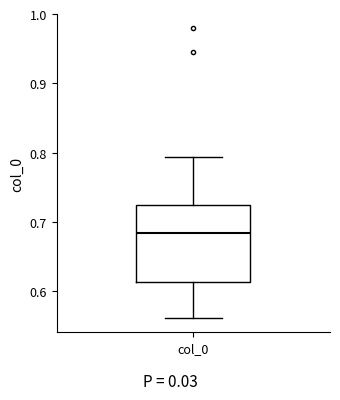

Read this box plot against the y-axis: the position of the median line, the range covered by the box, and the ends of both whiskers. The values are not printed on the chart, so give them approximately, as read against the axis.

median 0.68, box 0.61 to 0.73, whiskers 0.56 to 0.79